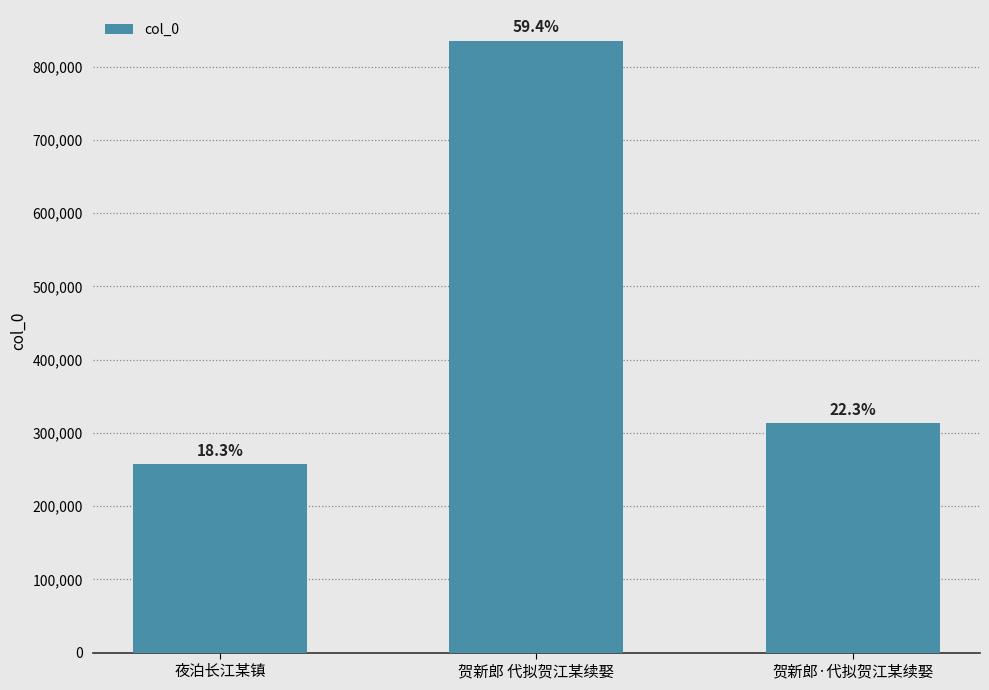

At which category does the chart reach its minimum across all series?

夜泊长江某镇